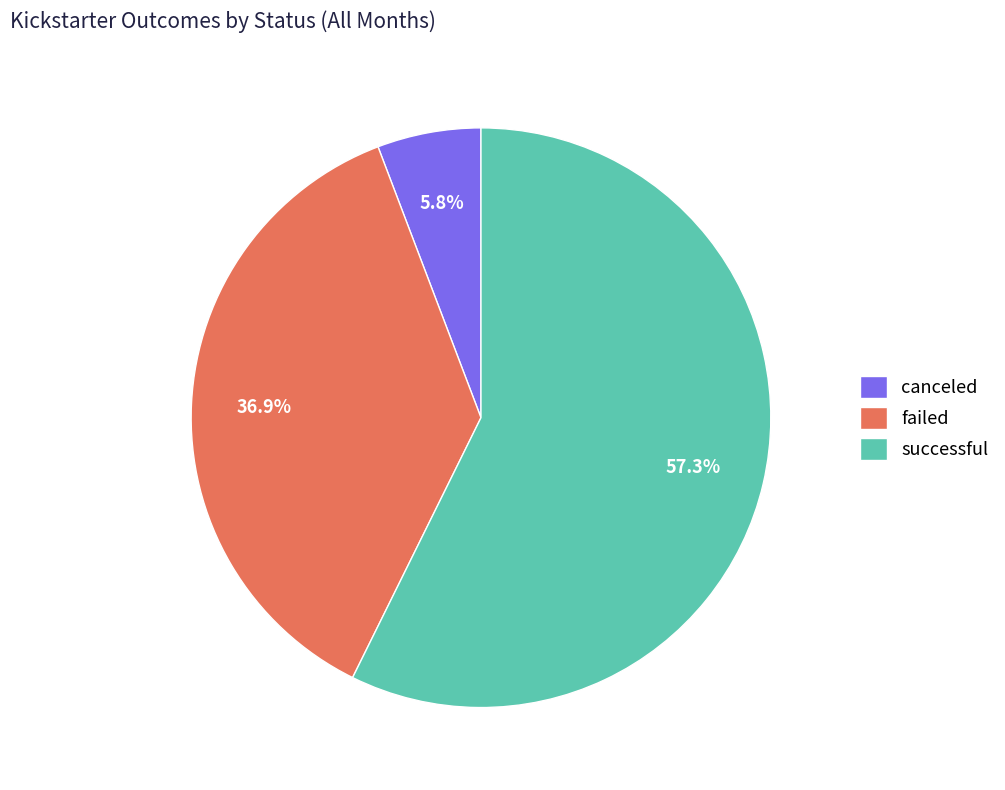

To the nearest percent, what is the average slice percentage?

33%